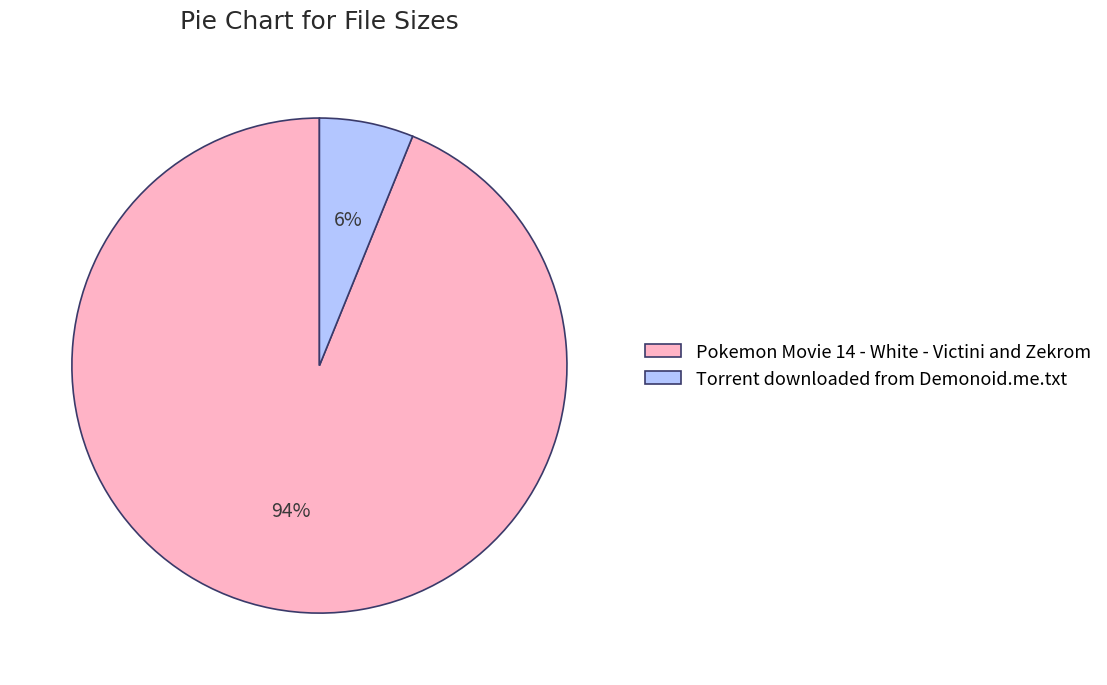

Is it true that Pokemon Movie 14 - White - Victini and Zekrom is 84% of the pie?

False